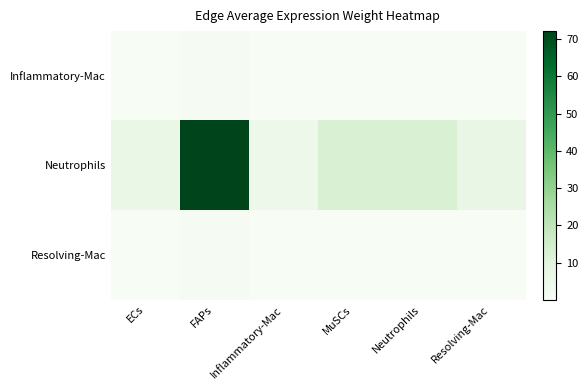

Reading right to left, transcribe all the data shown in this chart.

Inflammatory-Mac: Resolving-Mac=0.1	Neutrophils=0.2	MuSCs=0.2	Inflammatory-Mac=0.1	FAPs=1.0	ECs=0.1
Neutrophils: Resolving-Mac=6.9	Neutrophils=12.6	MuSCs=12.5	Inflammatory-Mac=4.8	FAPs=72.1	ECs=6.4
Resolving-Mac: Resolving-Mac=0.1	Neutrophils=0.1	MuSCs=0.1	Inflammatory-Mac=0.1	FAPs=0.8	ECs=0.1